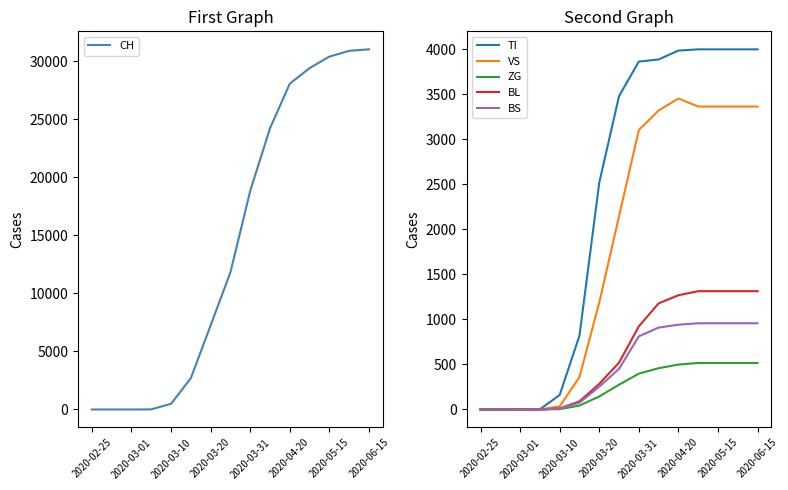

True or false: ZG has more than 2 points higher than both neighbors.

False